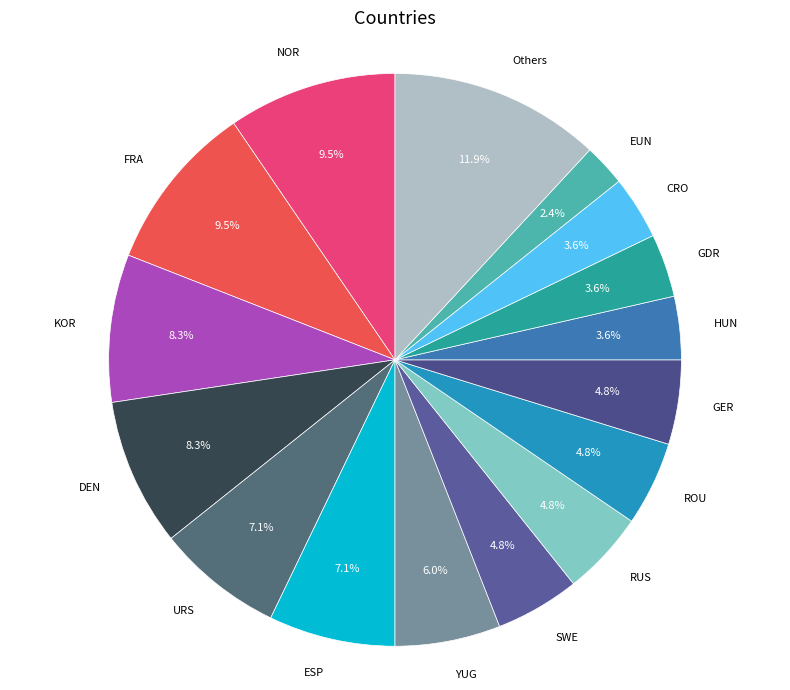

Count the number of slices in the pie.

16